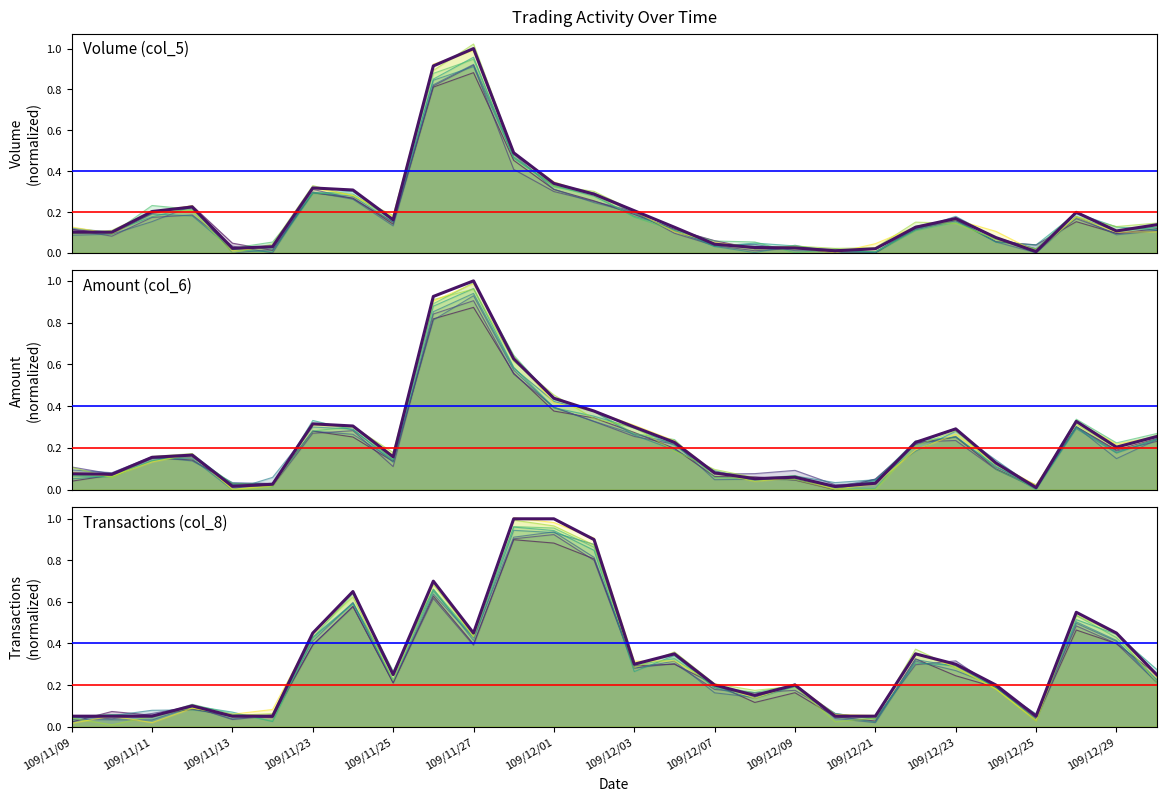

What position from the left is 109/12/21?

11